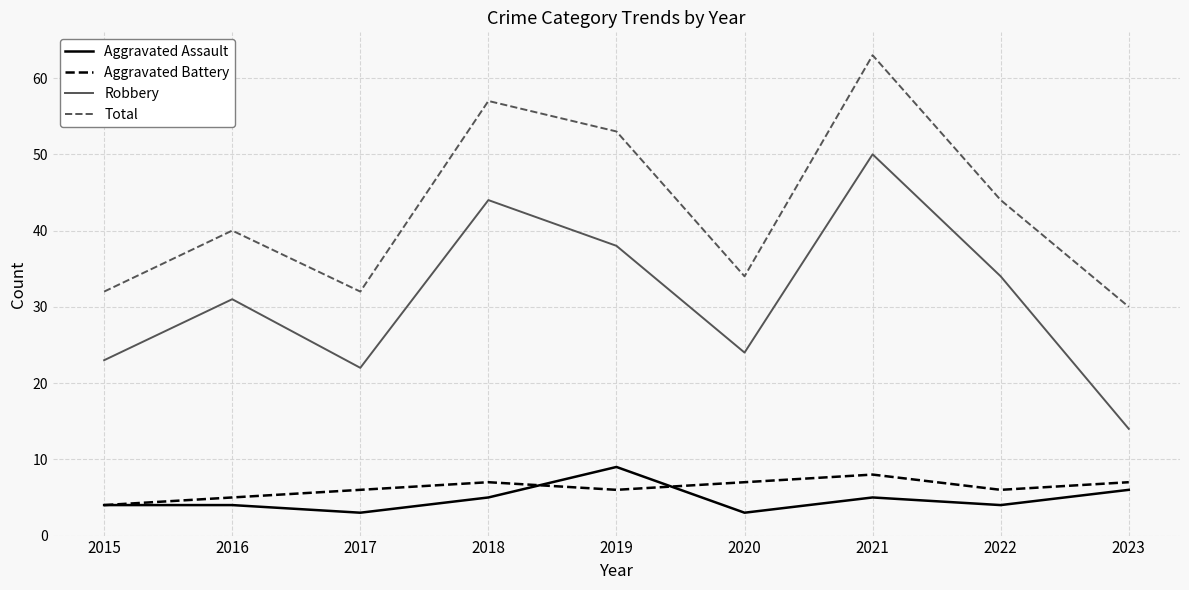

At which category is the sum across all series the highest?

2021